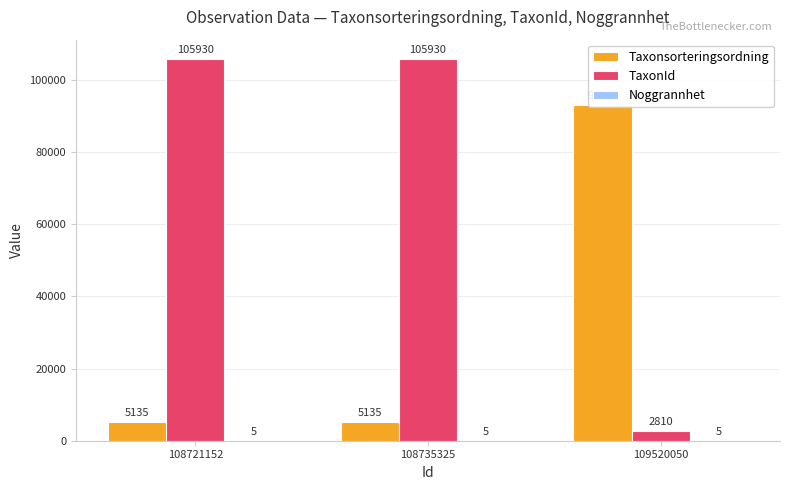

Which series has the largest total across all categories?

TaxonId